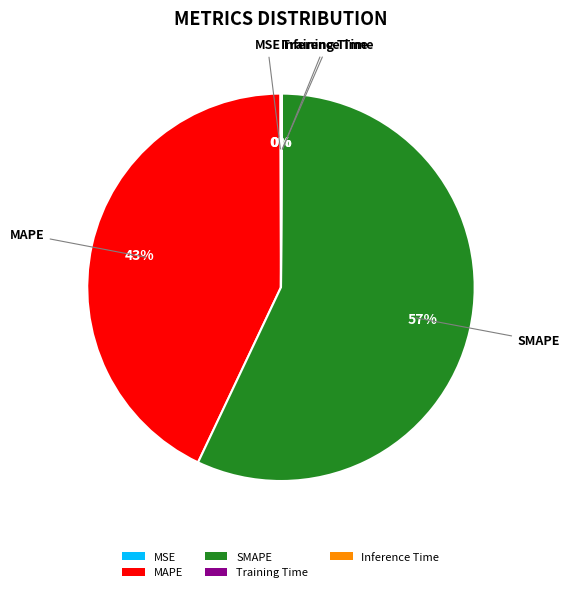

Is it true that MAPE is 43% of the pie?

True